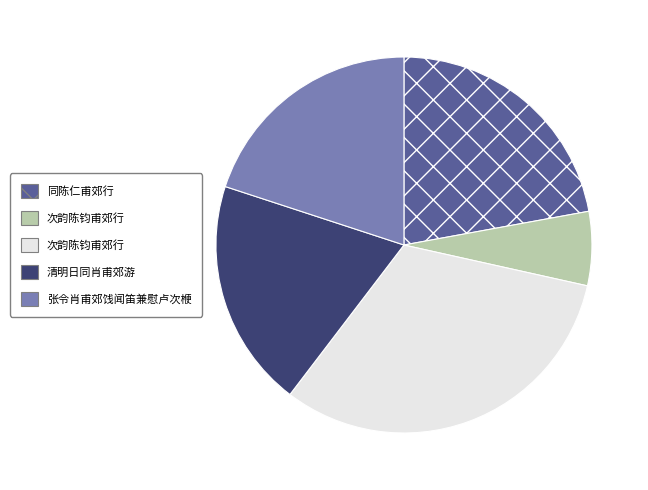

How many segments does this pie chart have?

5